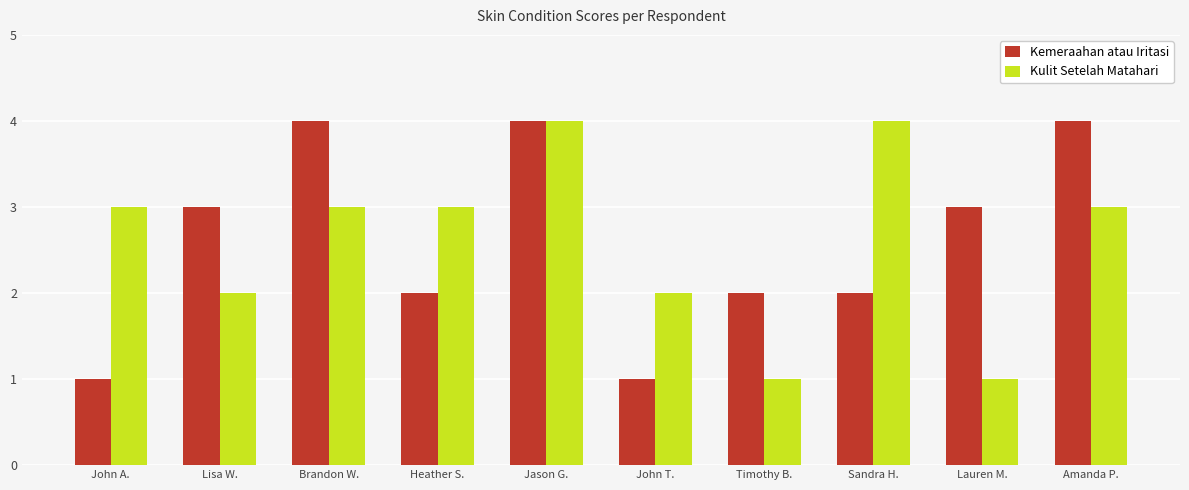

Is the value of Kulit Setelah Matahari at John T. greater than the value of Kemeraahan atau Iritasi at Jason G.?

No